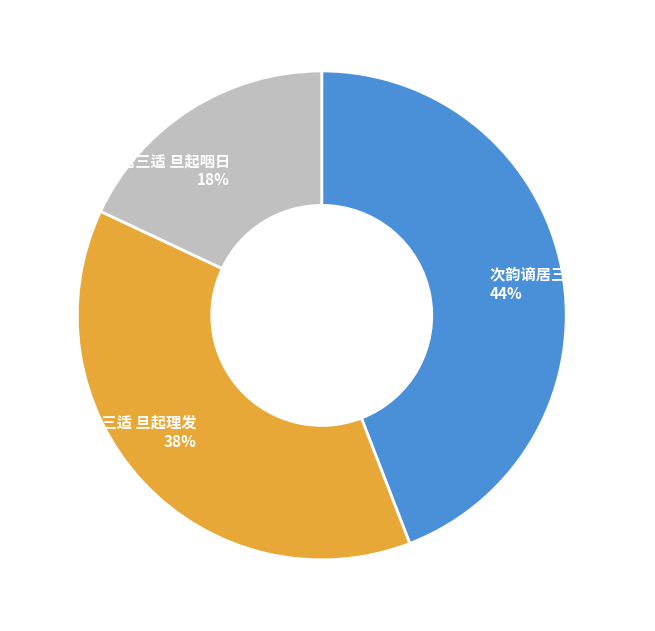

To the nearest percent, what is the combined percentage of 次韵子瞻谪居三适 旦起理发 and 次韵谪居三适 旦起理发?

82%